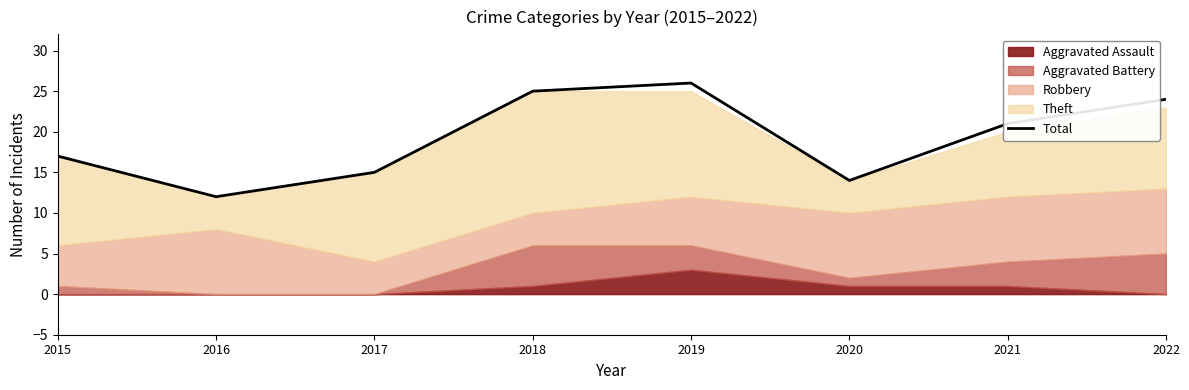

How many values are below 21?

4